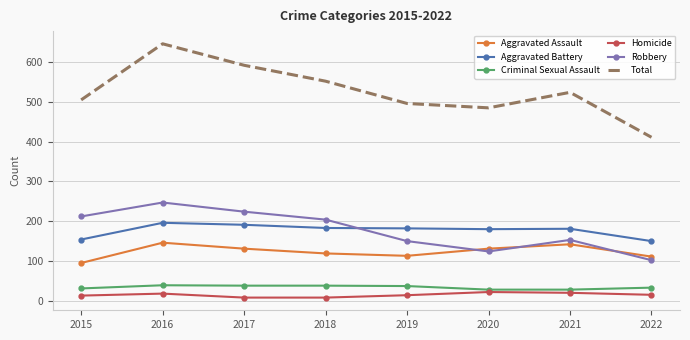

At 2017, list the series in order from smallest to largest.

Homicide, Criminal Sexual Assault, Aggravated Assault, Aggravated Battery, Robbery, Total